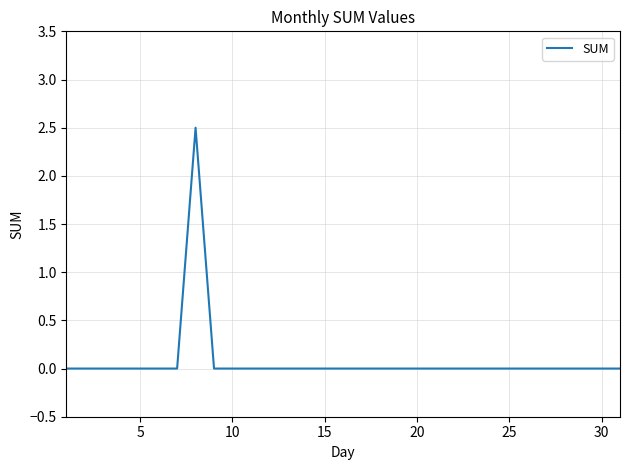

What is the greatest value displayed?

2.5